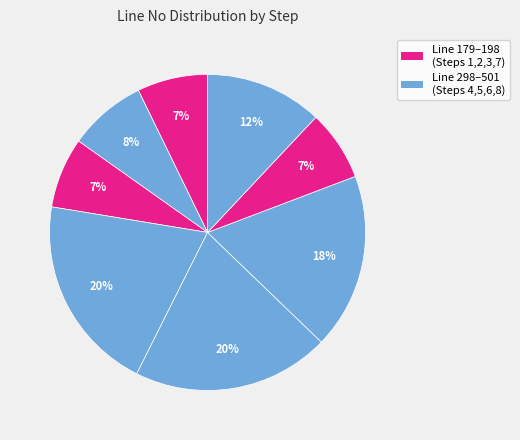

How many slices are in this pie chart?

8